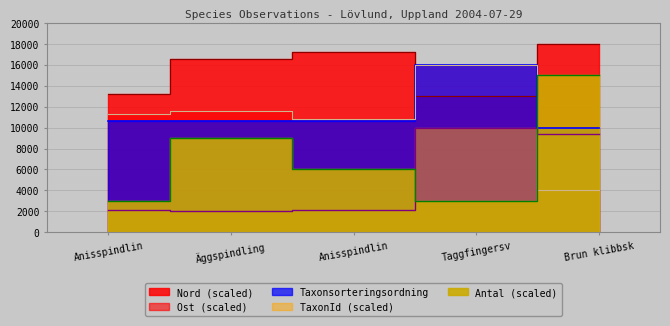

At which category is the sum across all series the highest?

Taggfingersv